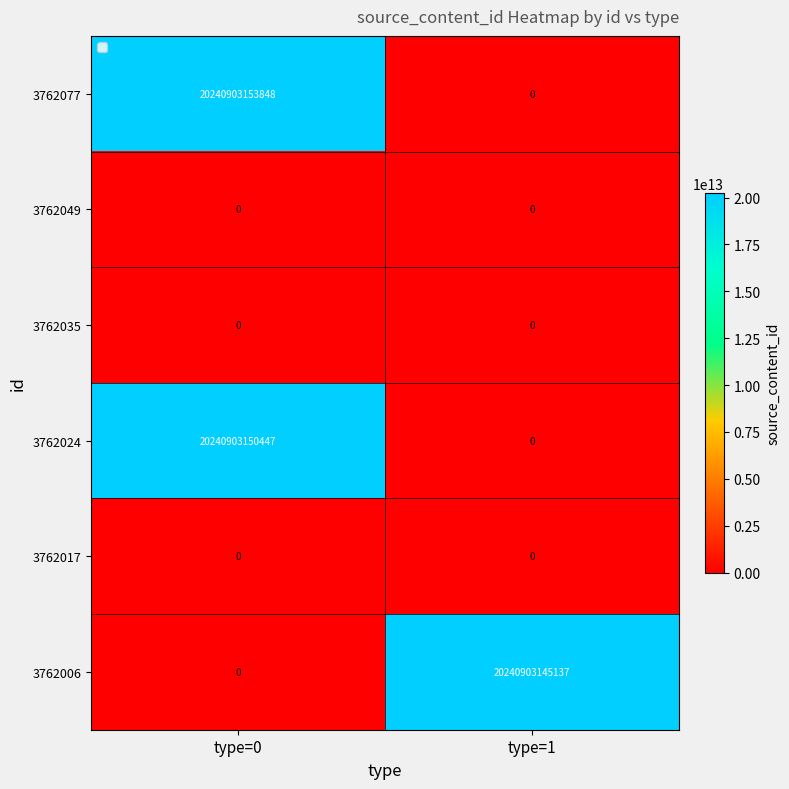

Which series has the widest spread of values?

3762077